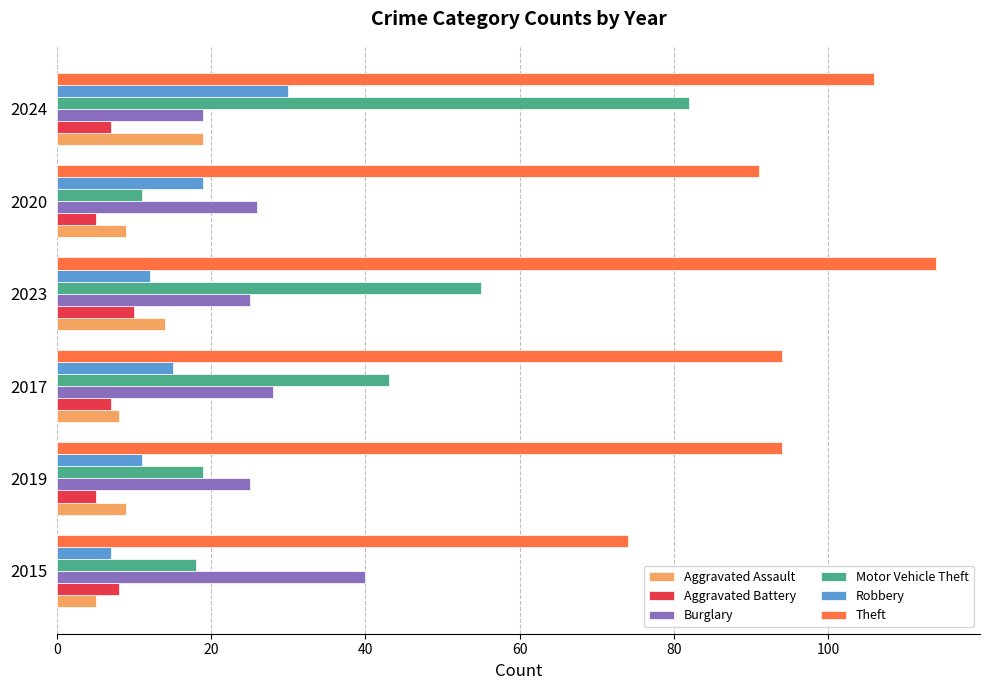

List the labels in order of Motor Vehicle Theft value, smallest first.

2020, 2015, 2019, 2017, 2023, 2024